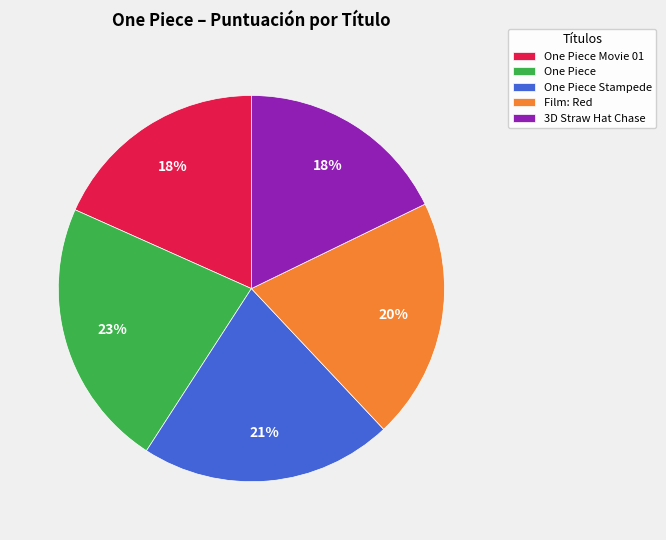

To the nearest percent, what is the difference between the largest and smallest slice percentages?

5%